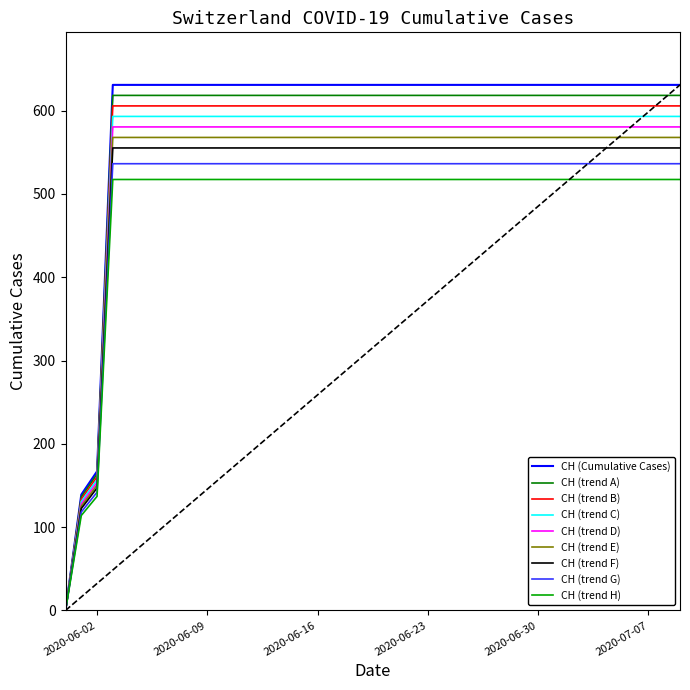

Which series has the largest range (max minus min)?

CH (Cumulative Cases)